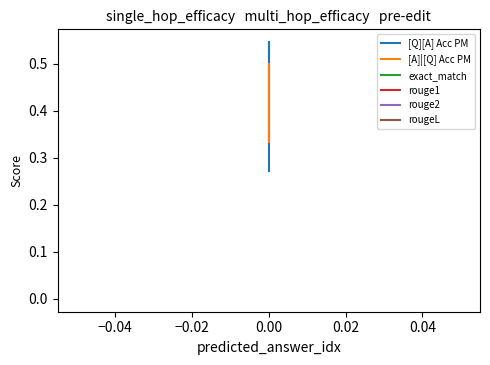

What is the sum of all [A]|[Q] Acc PM values?

1.2